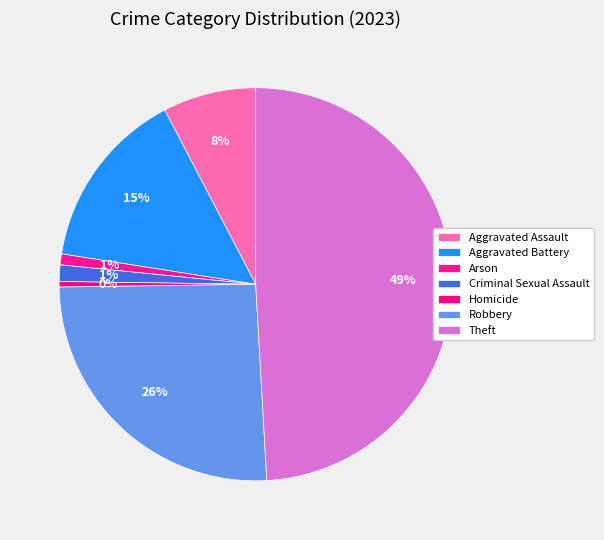

Count the number of slices in the pie.

7